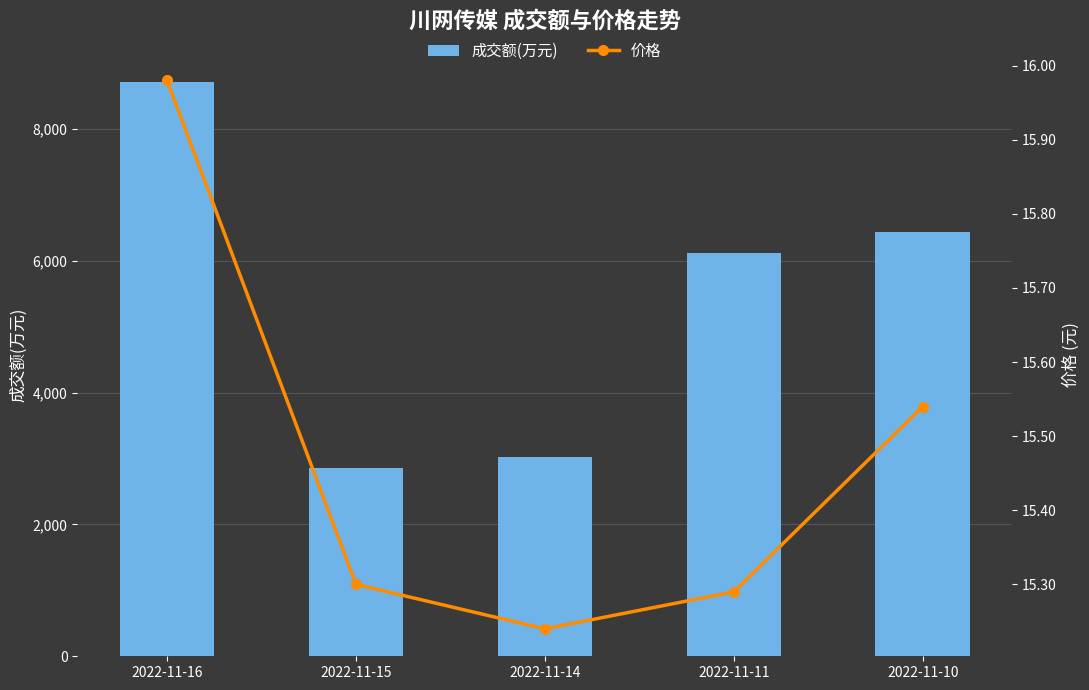

What is the difference between the maximum and minimum values in the 成交额(万元) series?

5865